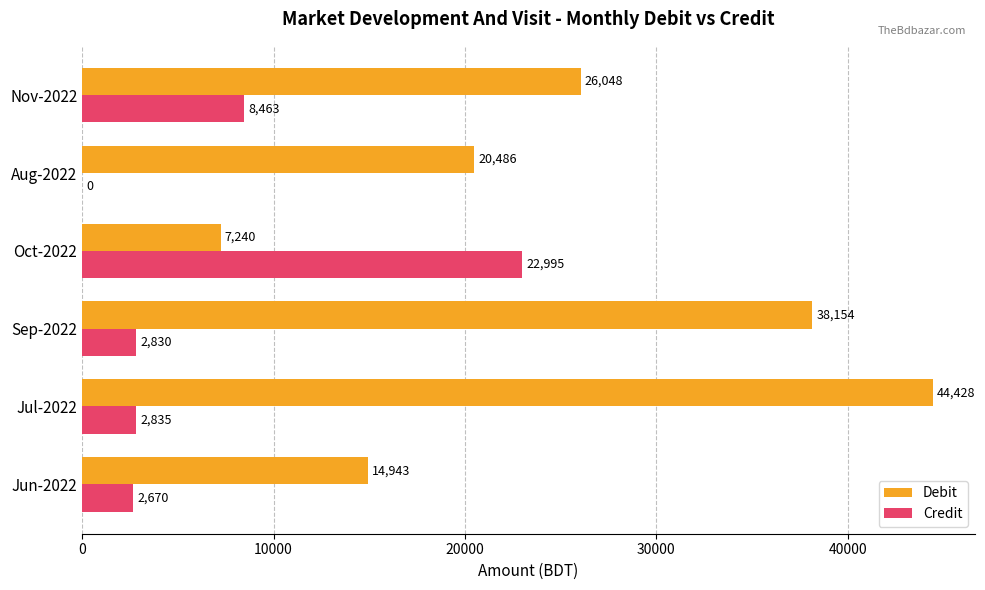

Which series changed the most between Oct-2022 and Aug-2022?

Credit